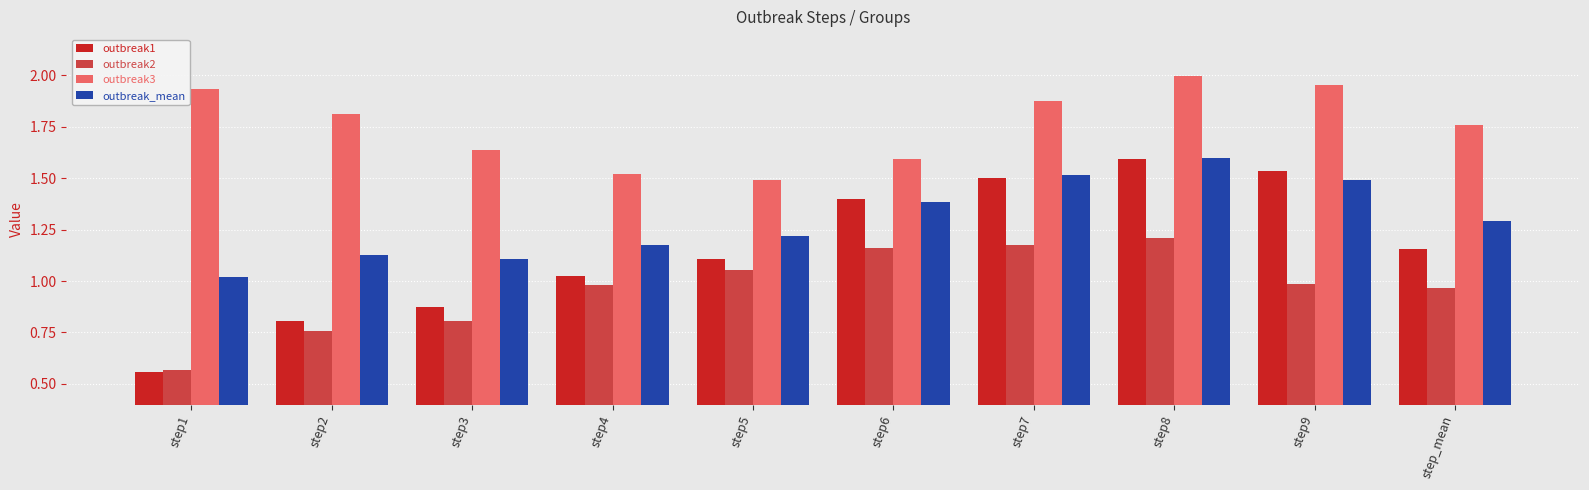

At which category does the chart reach its minimum across all series?

step1